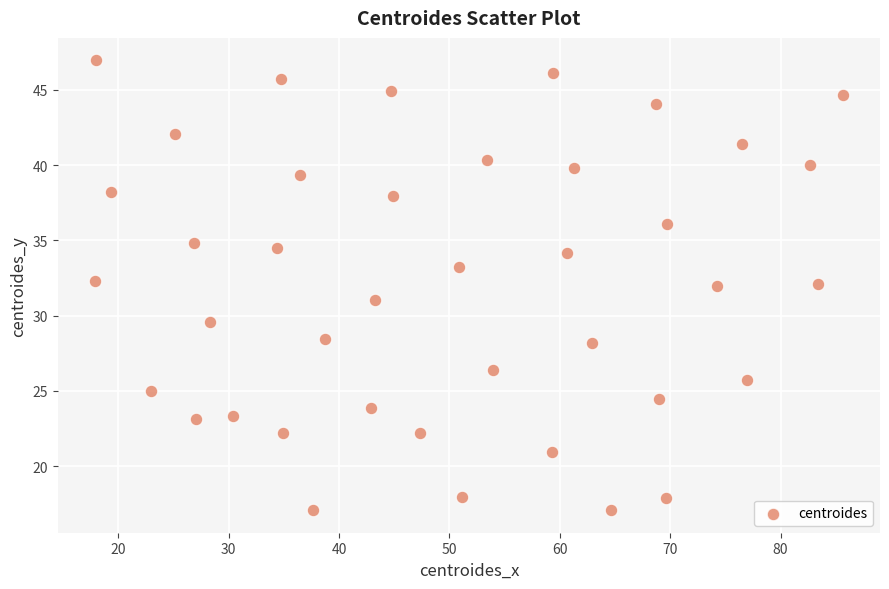

What is the range of Y values (max minus min)?

29.9